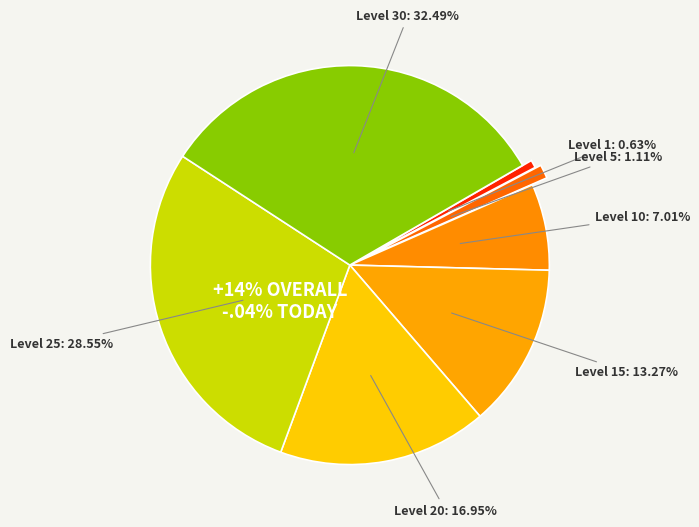

Which slice is the largest?

Level 30